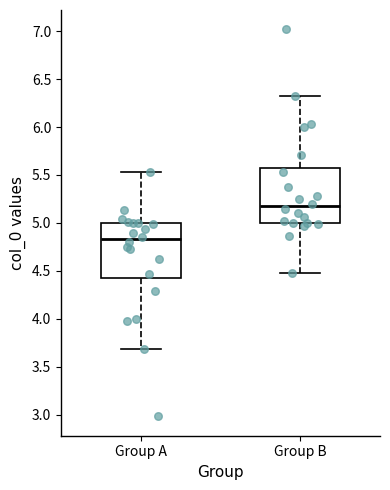

Where does the lower whisker of the box for Group A end on the y-axis? The values are not printed on the chart, so give them approximately, as read against the axis.

3.70